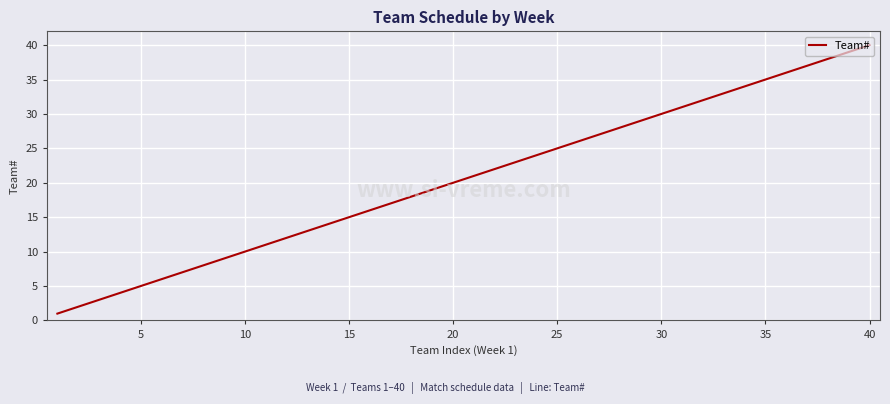

What is the greatest value displayed?

40